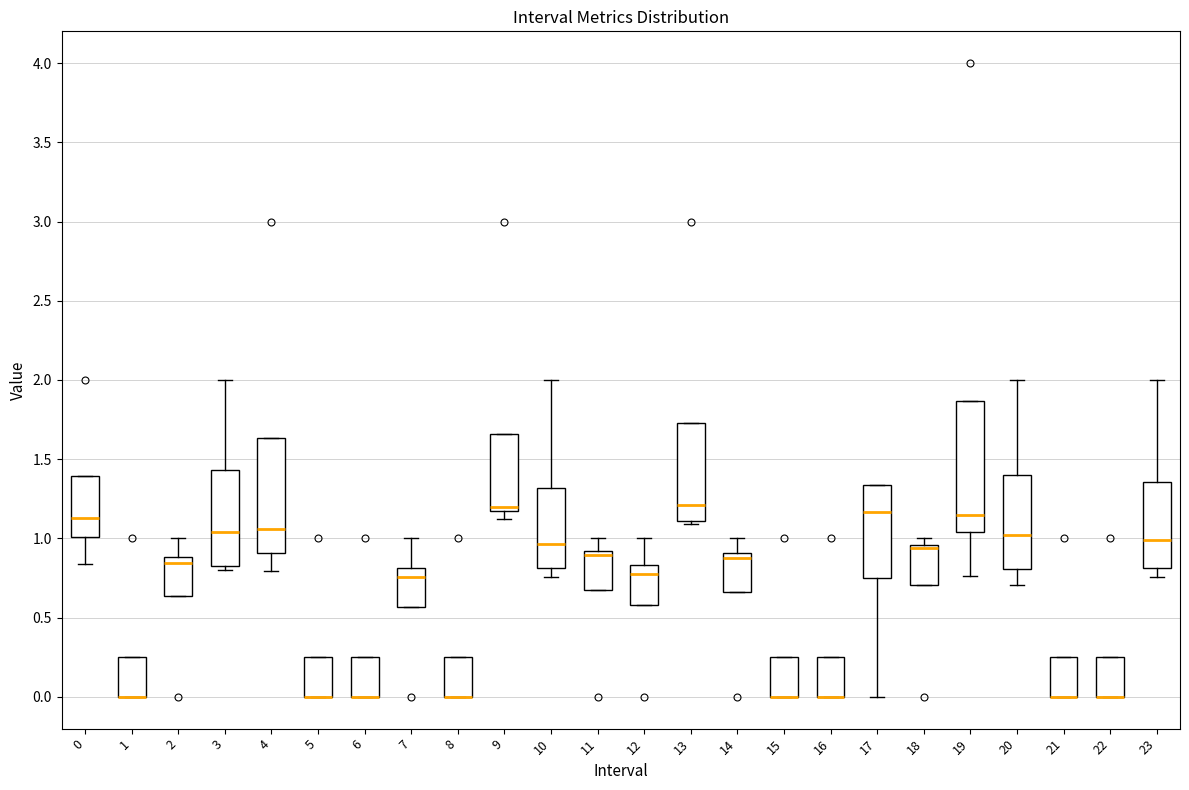

Where does the median line of the box at x = 0 sit on the y-axis? The values are not printed on the chart, so give them approximately, as read against the axis.

1.15